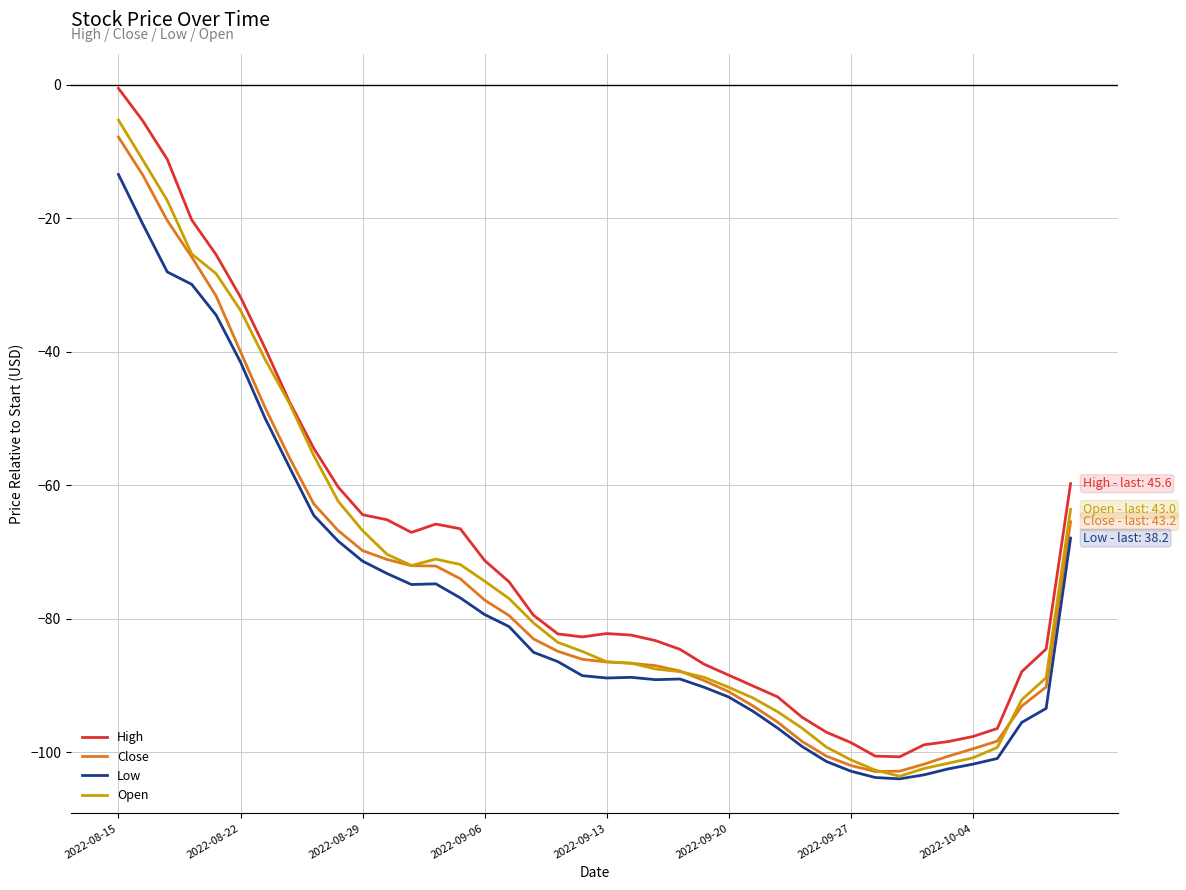

True or false: High and Low intersect in this chart.

False